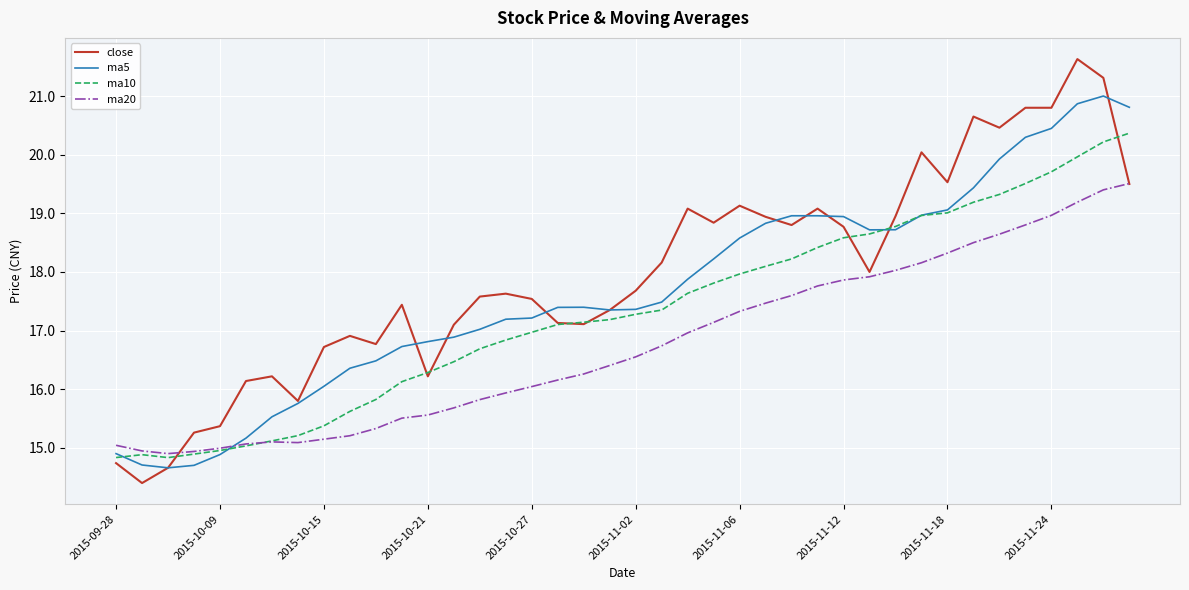

In ma20, how many points are higher than both neighbors (excluding endpoints)?

1